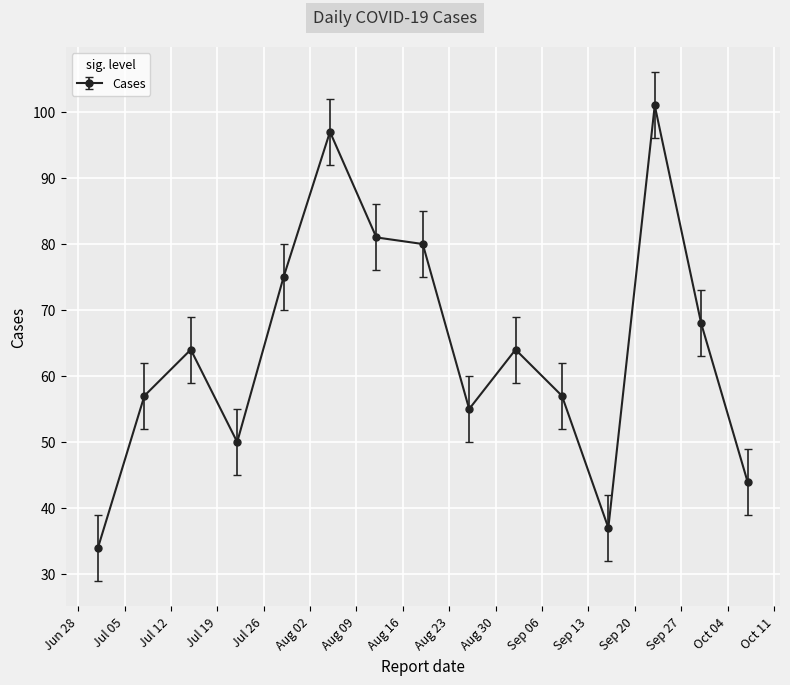

Reading right to left, transcribe all the data shown in this chart.

44	68	101	37	57	64	55	80	81	97	75	50	64	57	34